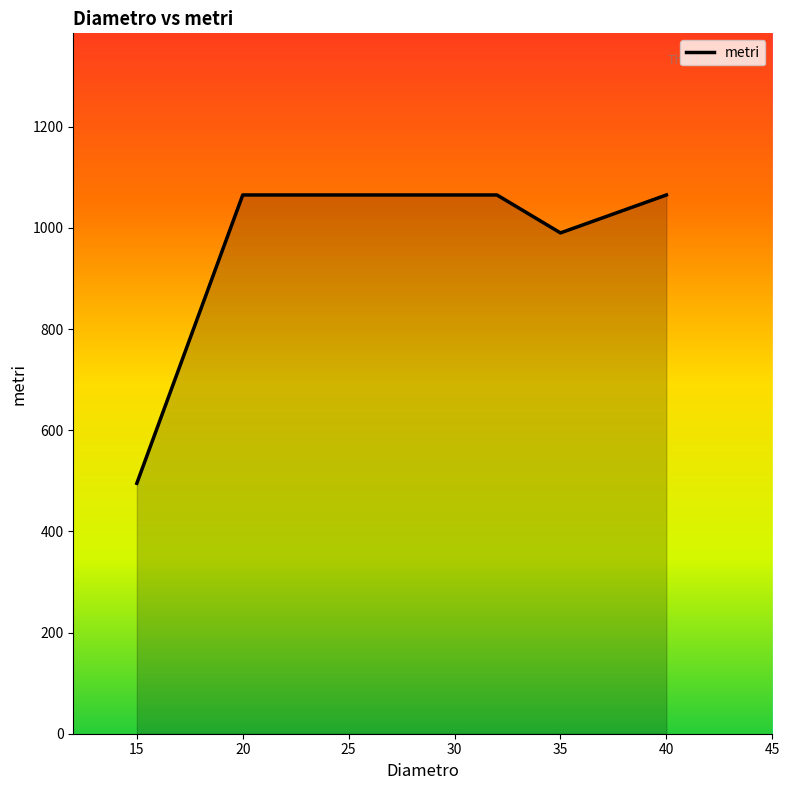

What is the difference between the second highest and minimum values?

570